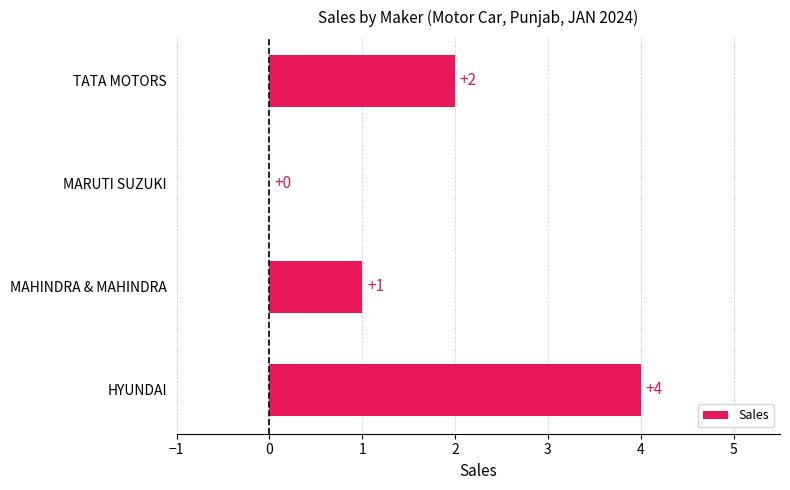

What is the sum of all values?

7